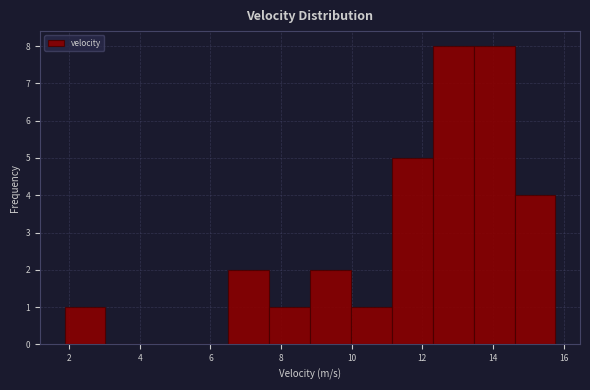

What is the height of the bar covering 12.2 to 13.4 on the x-axis? Neither the bar edges nor the heights are printed on the chart, so give them approximately, as read against the axes.

8